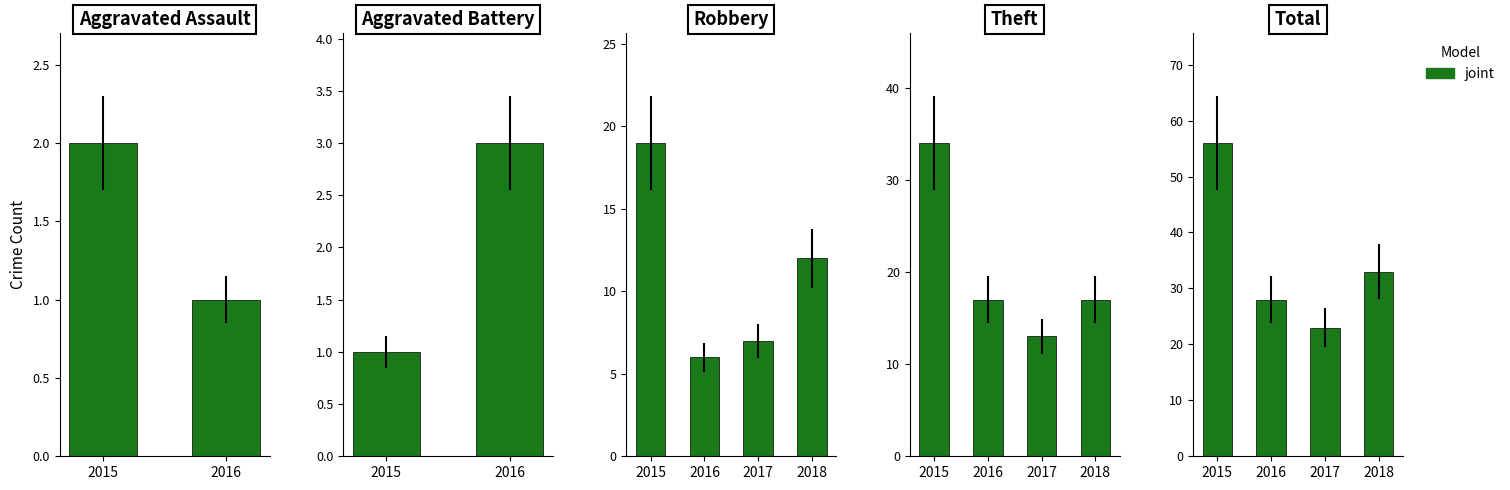

Where does the data first go above 33?

2015